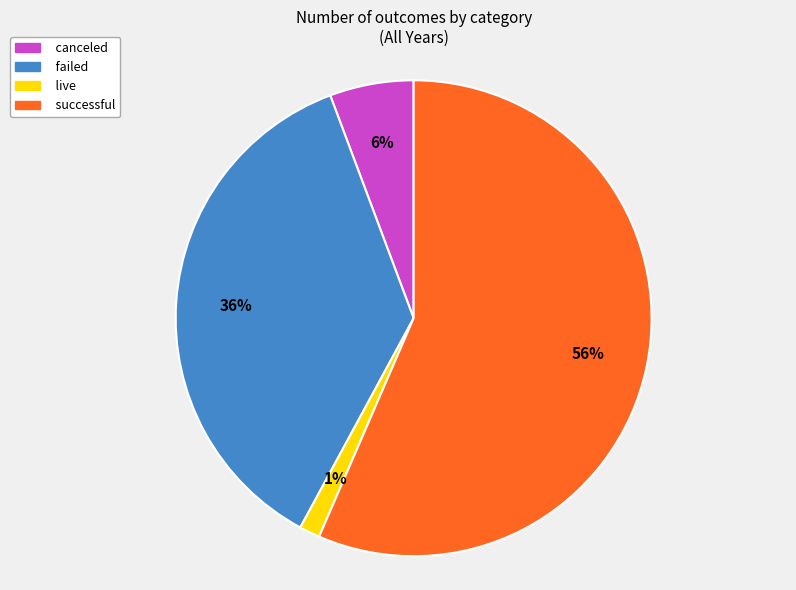

Is there any slice that represents more than half of the pie?

Yes